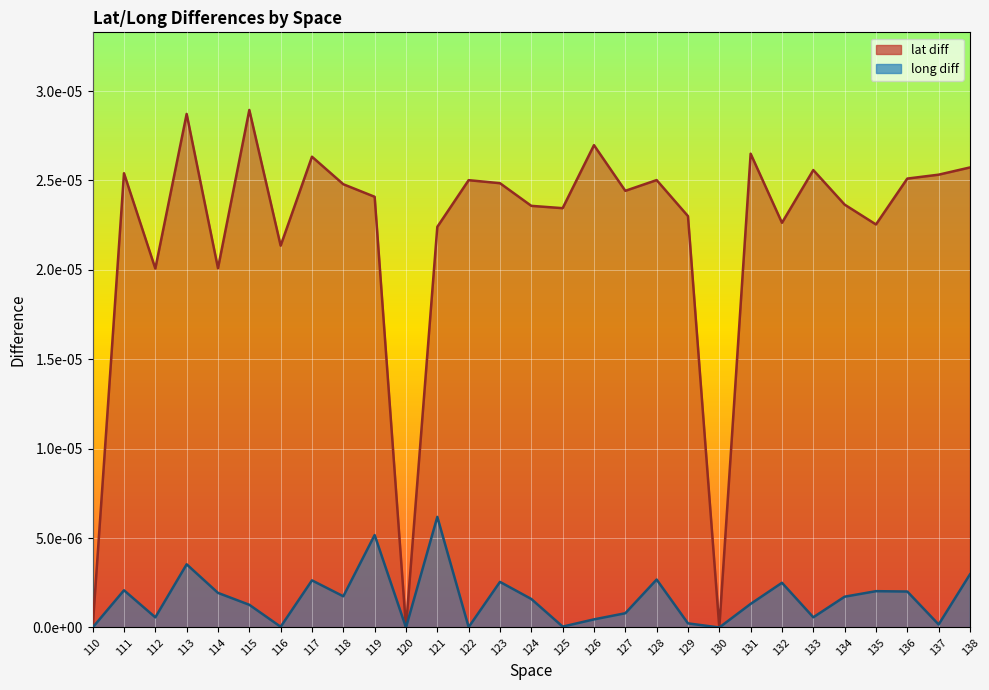

What are all the series names shown in the legend?

lat diff, long diff